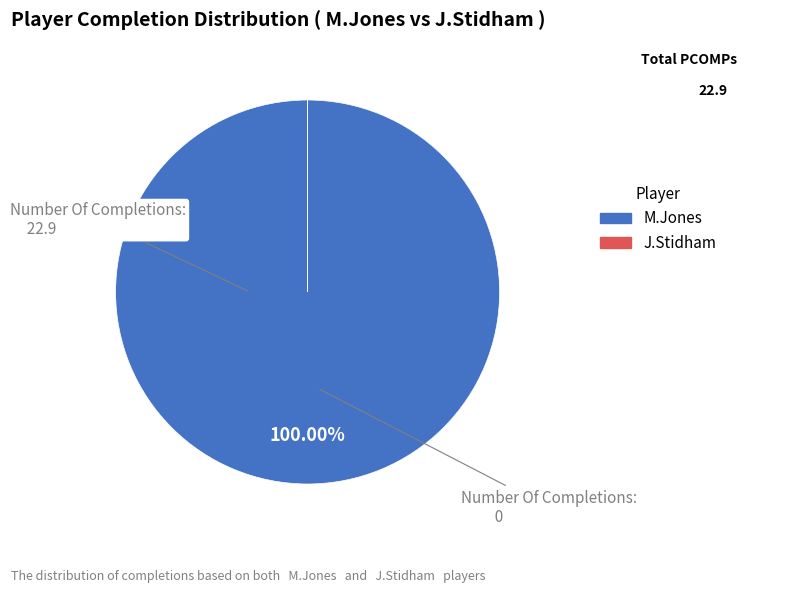

What is the largest slice in the pie chart?

M.Jones